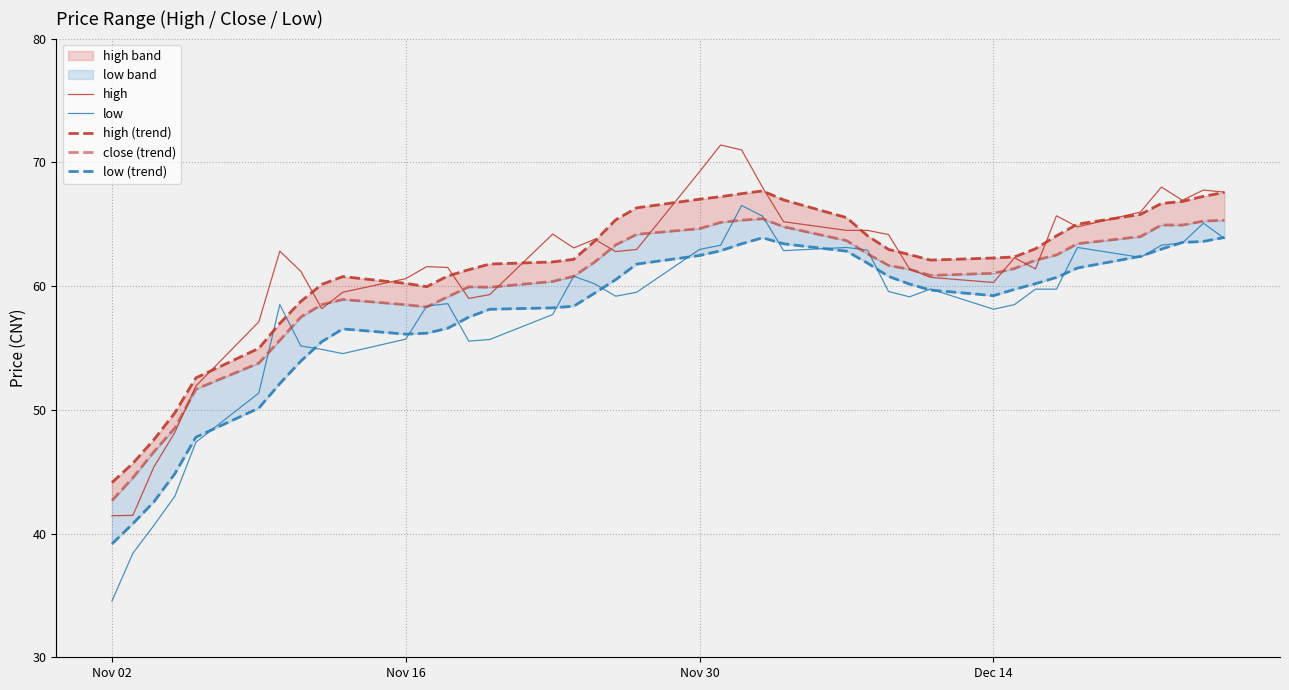

True or false: close (trend) and high (trend) intersect in this chart.

False